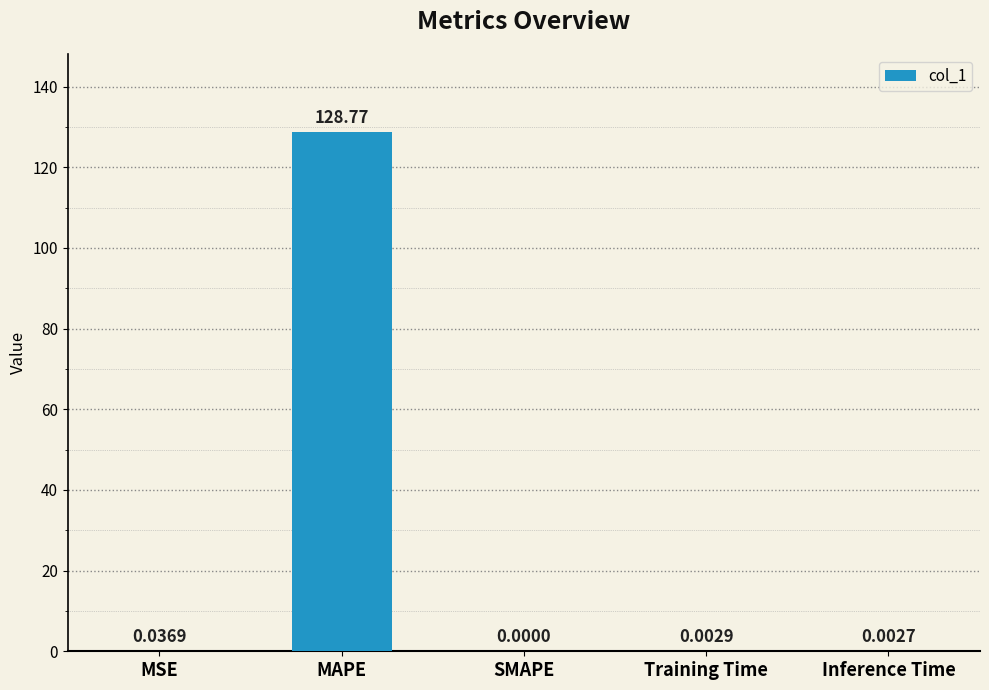

What is the sum of the values at MAPE and Training Time?

128.8